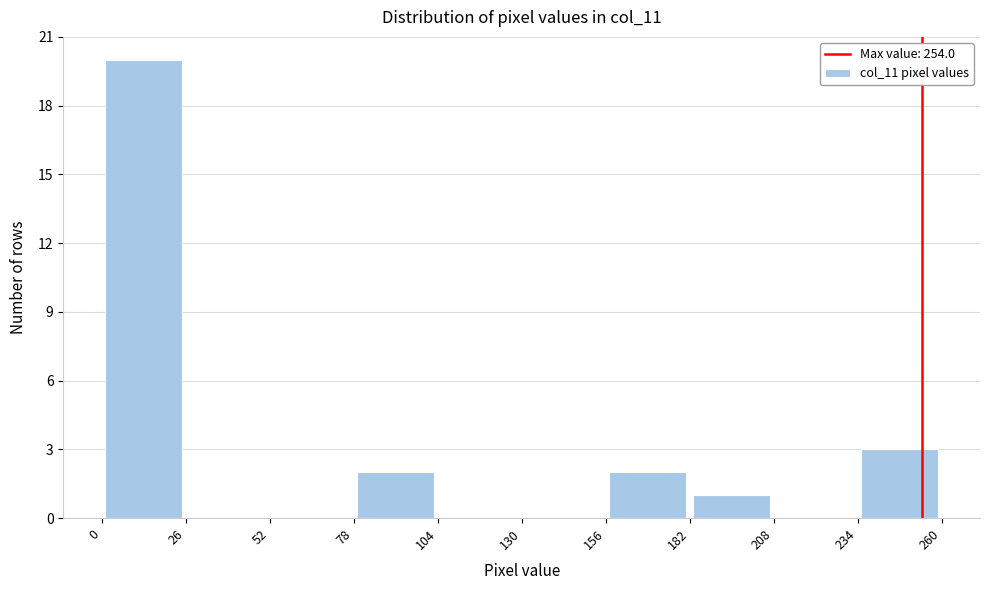

Reading left to right, list every bar in this chart as the range it spans on the x-axis followed by its height. The values are not printed on the chart, so give them approximately, as read against the axis.

0 to 26: 20
26 to 52: 0
52 to 78: 0
78 to 104: 2
104 to 130: 0
130 to 156: 0
156 to 182: 2
182 to 208: 1
208 to 234: 0
234 to 260: 3